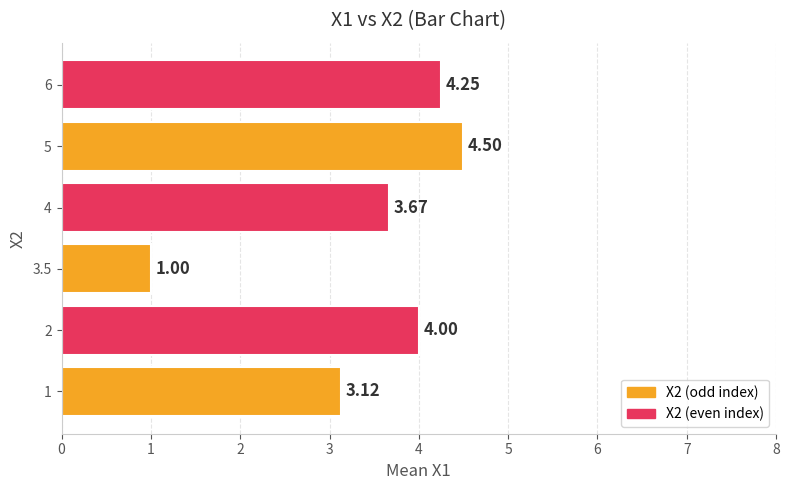

What is the change in value from 1 to 6?

+1.1